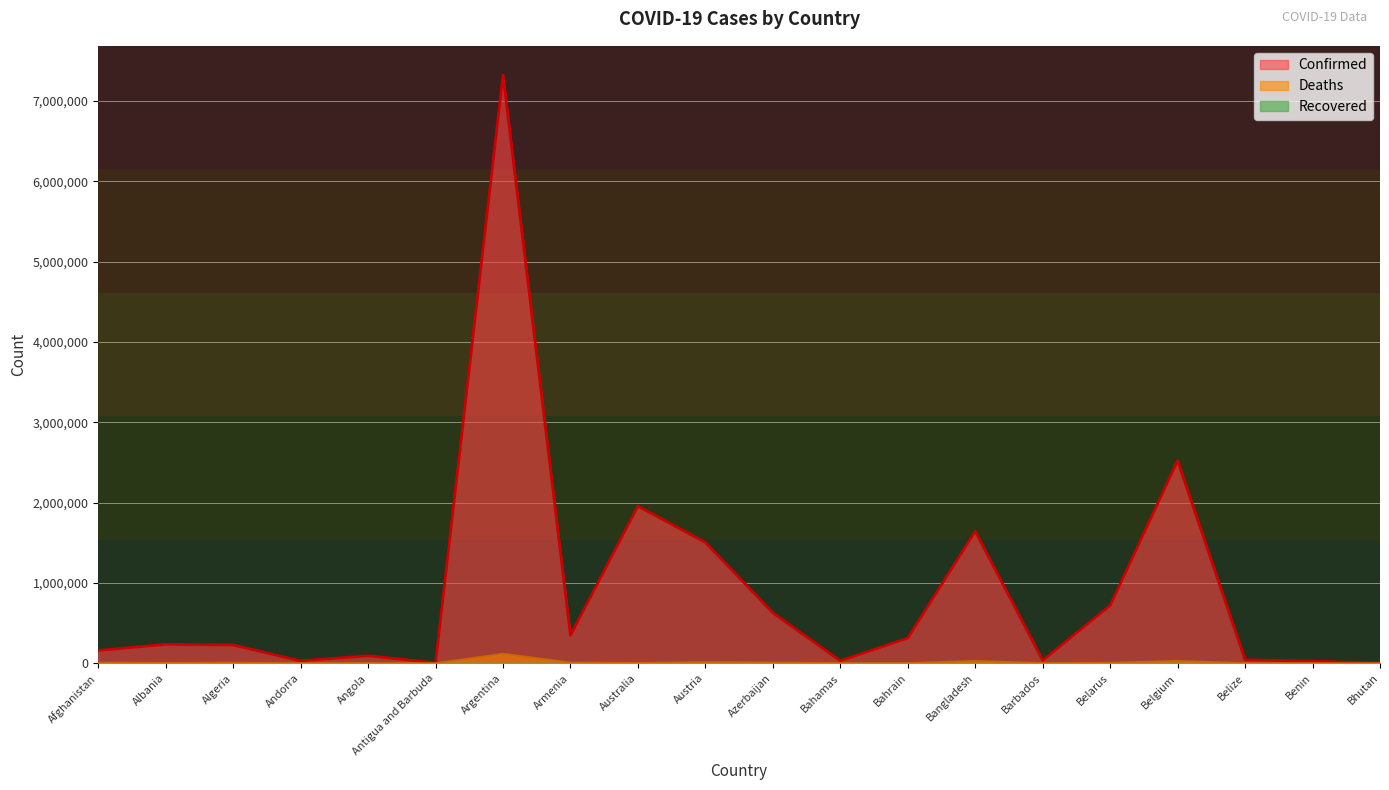

True or false: Deaths and Confirmed intersect in this chart.

False